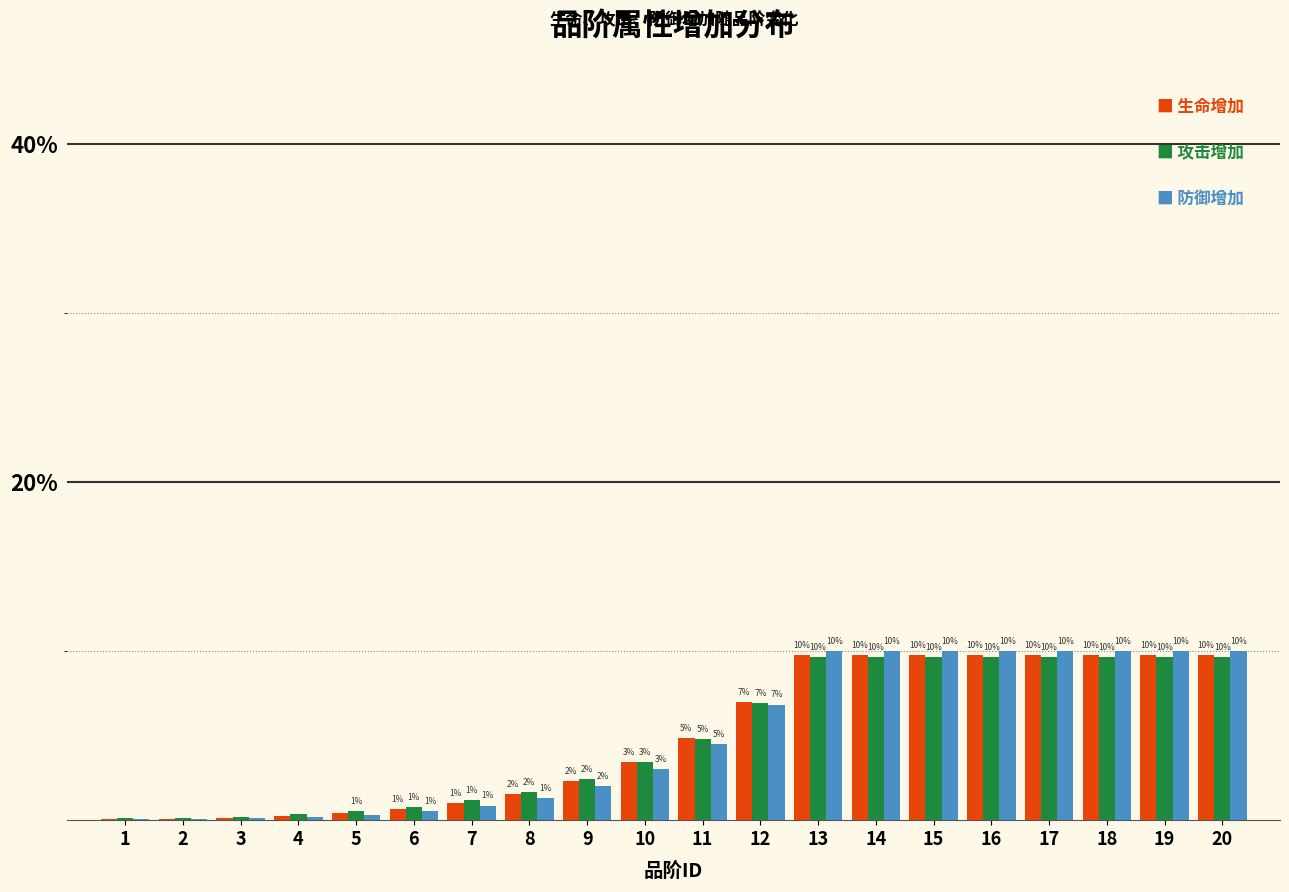

What is the maximum value shown in the chart?

10.0